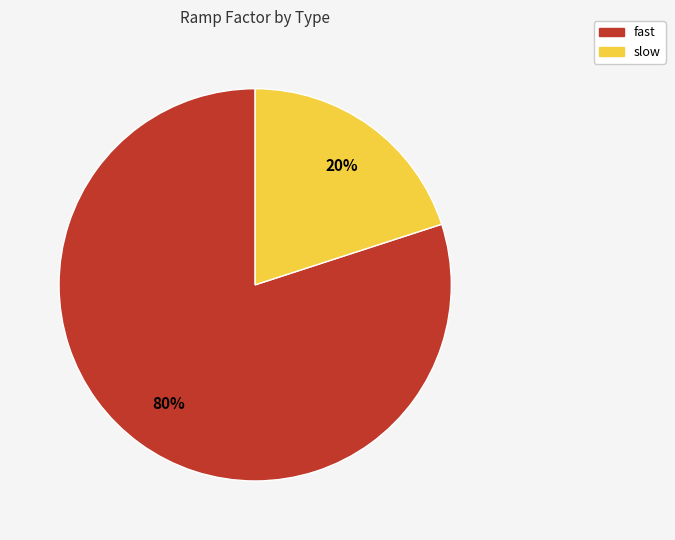

How many slices are in this pie chart?

2